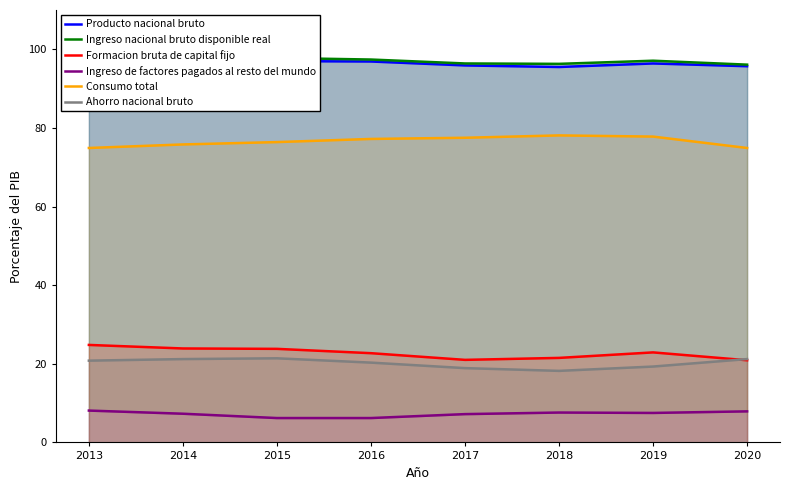

Does the chart have visible grid lines?

No